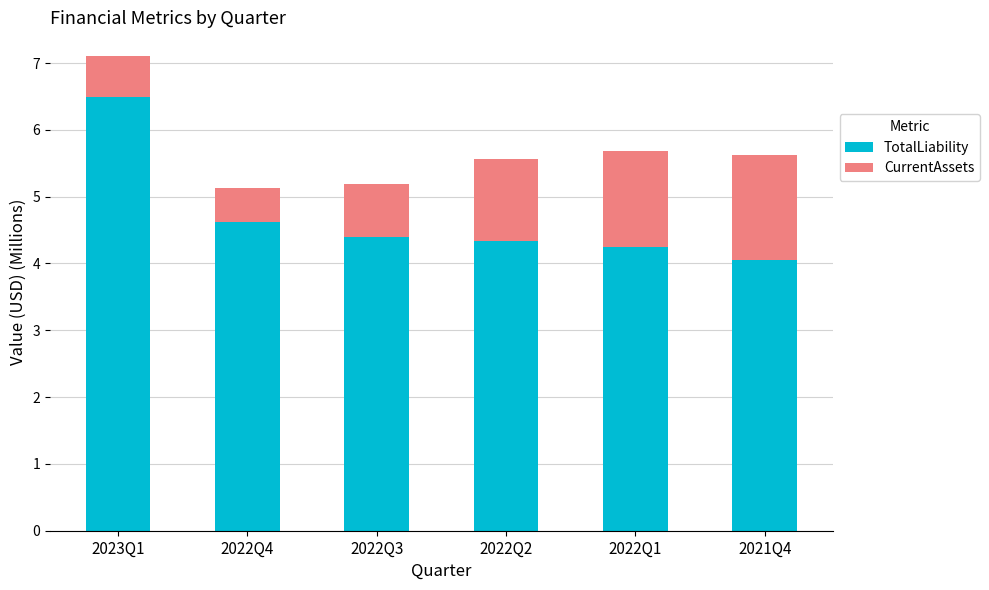

At which label is TotalLiability closest to 5?

2022Q4